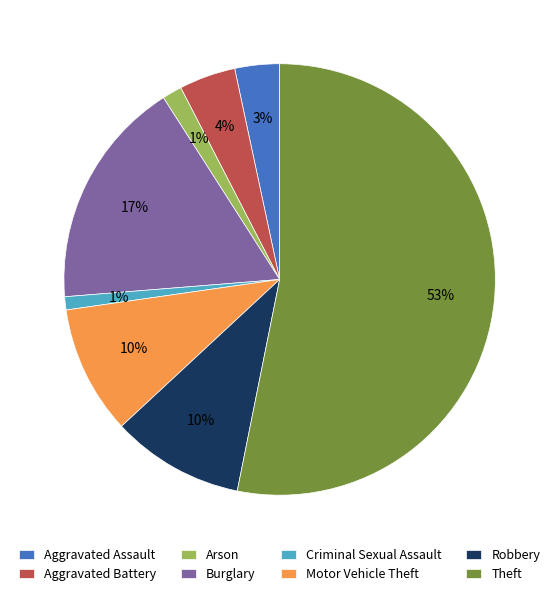

Which has a higher value, Arson or Burglary?

Burglary